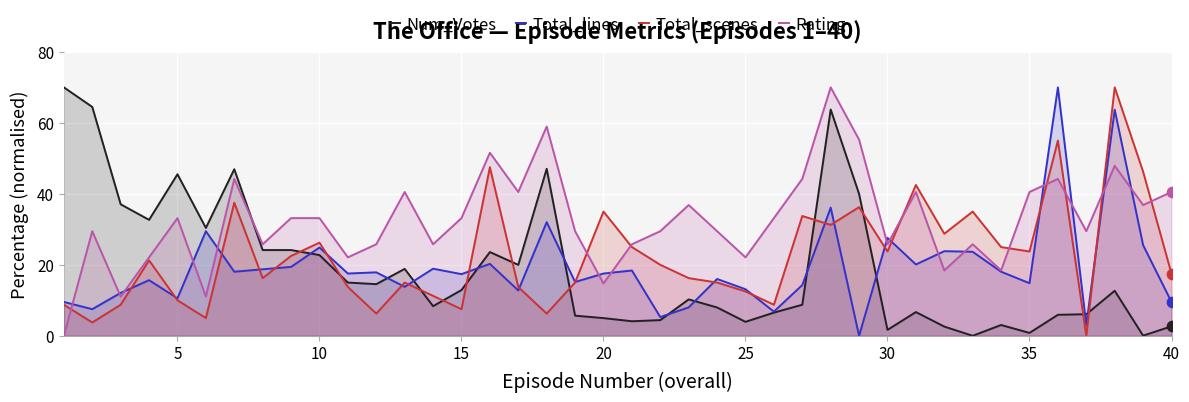

Which series has the largest total across all categories?

Rating